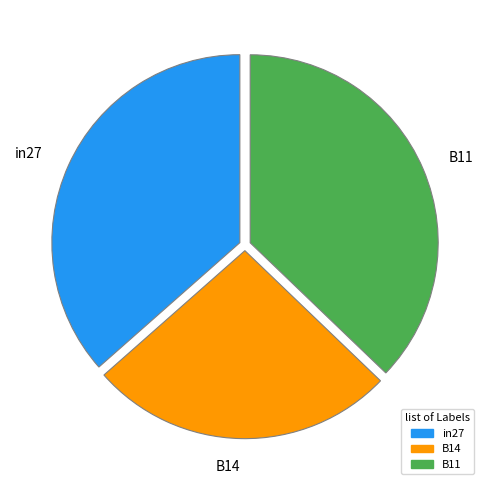

Which slice is the largest?

B11